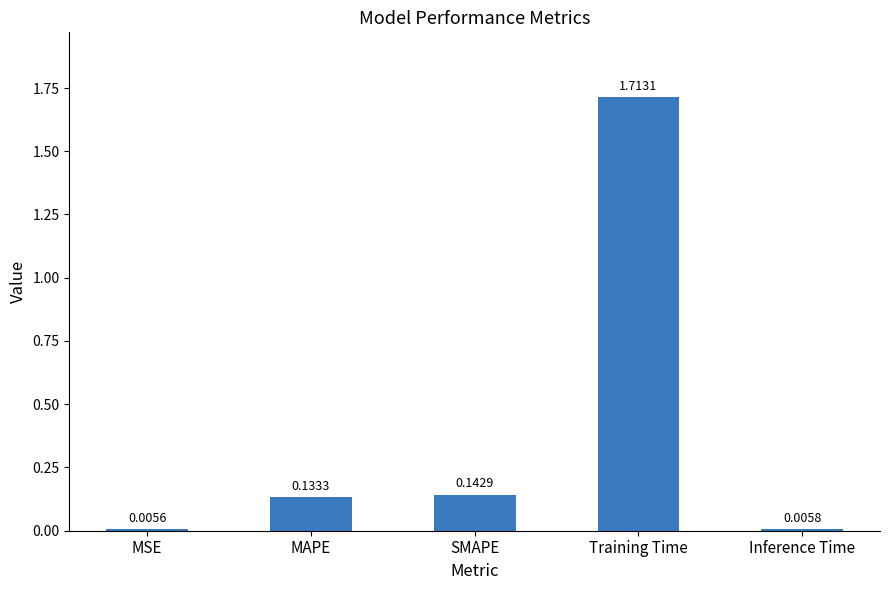

What is the sum of all values?

2.0